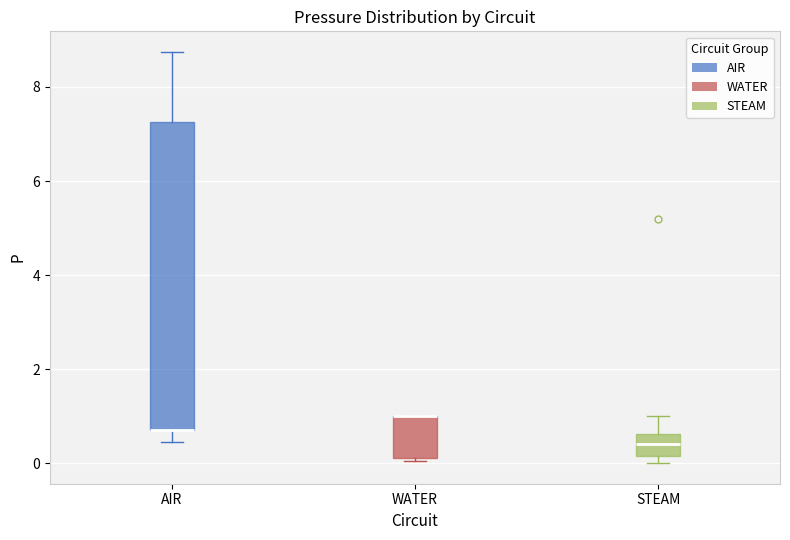

Comparing the boxes themselves (not the whiskers), which one is the tallest?

AIR